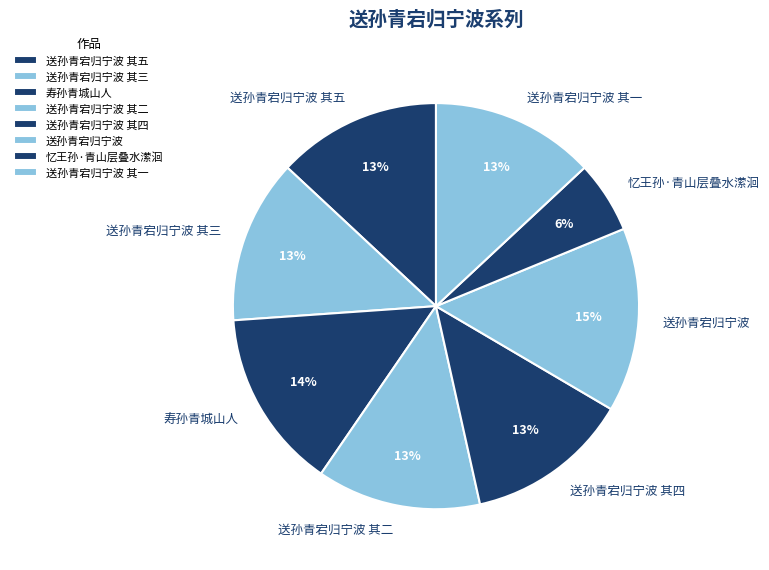

Count the number of slices in the pie.

8